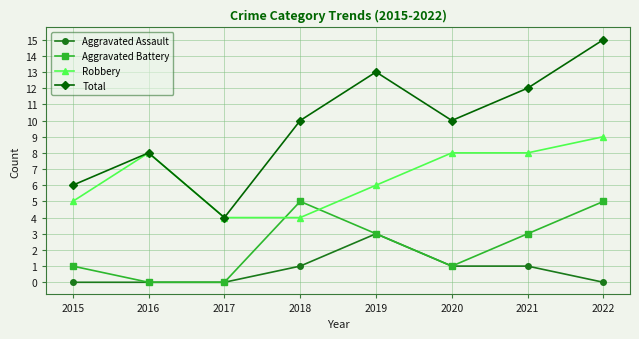

At how many categories does at least one series exceed 3?

8